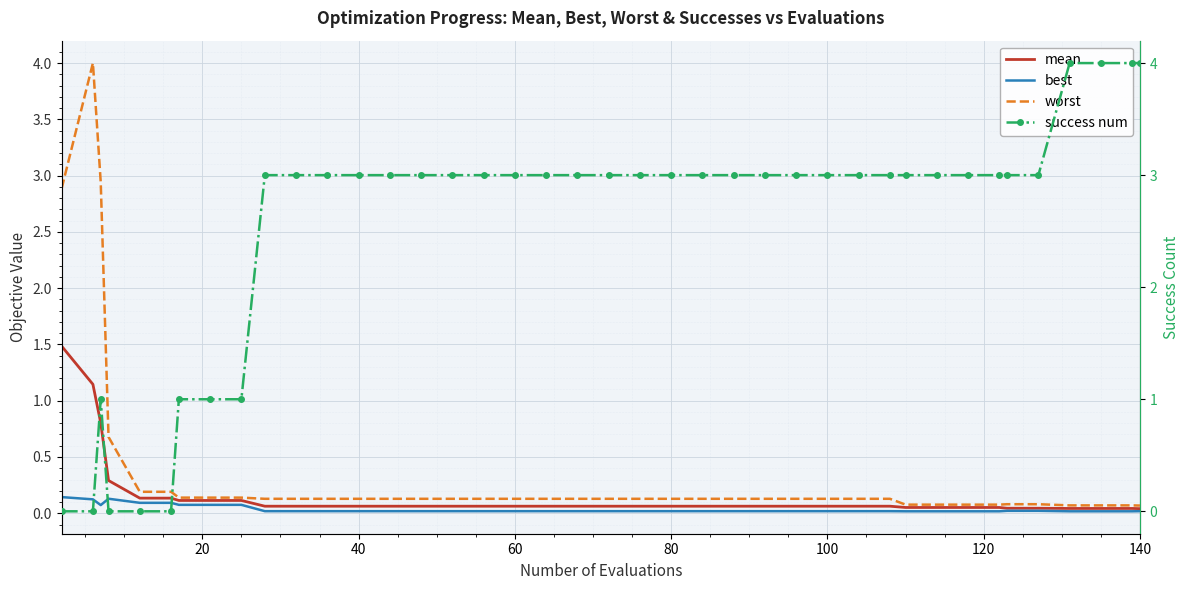

How many distinct data groups are displayed?

4